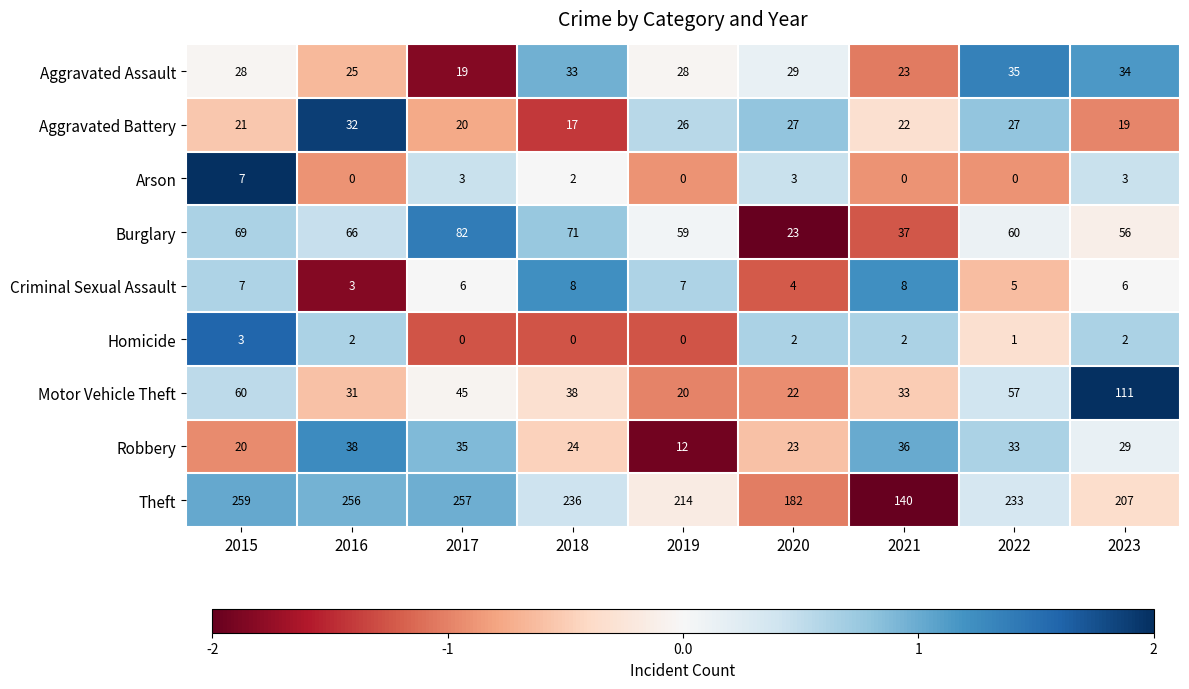

Which series has the largest total across all categories?

Theft